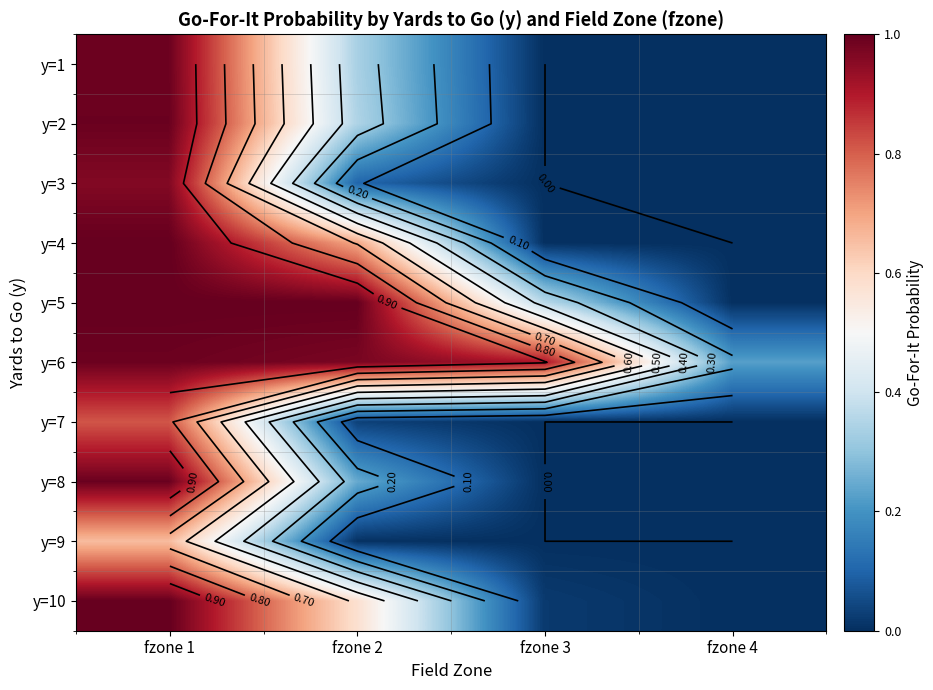

What is the difference between the y=2 values at fzone 3 and fzone 1?

1.0